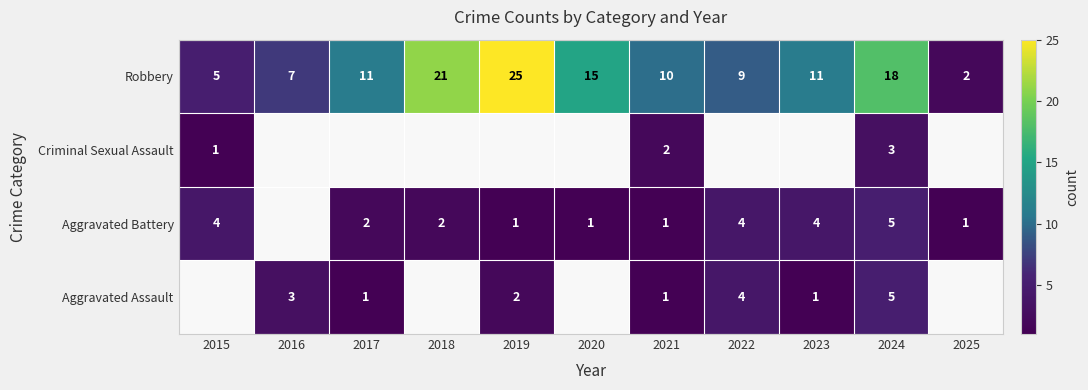

The Robbery series shows 9 at 2015. True or false?

False